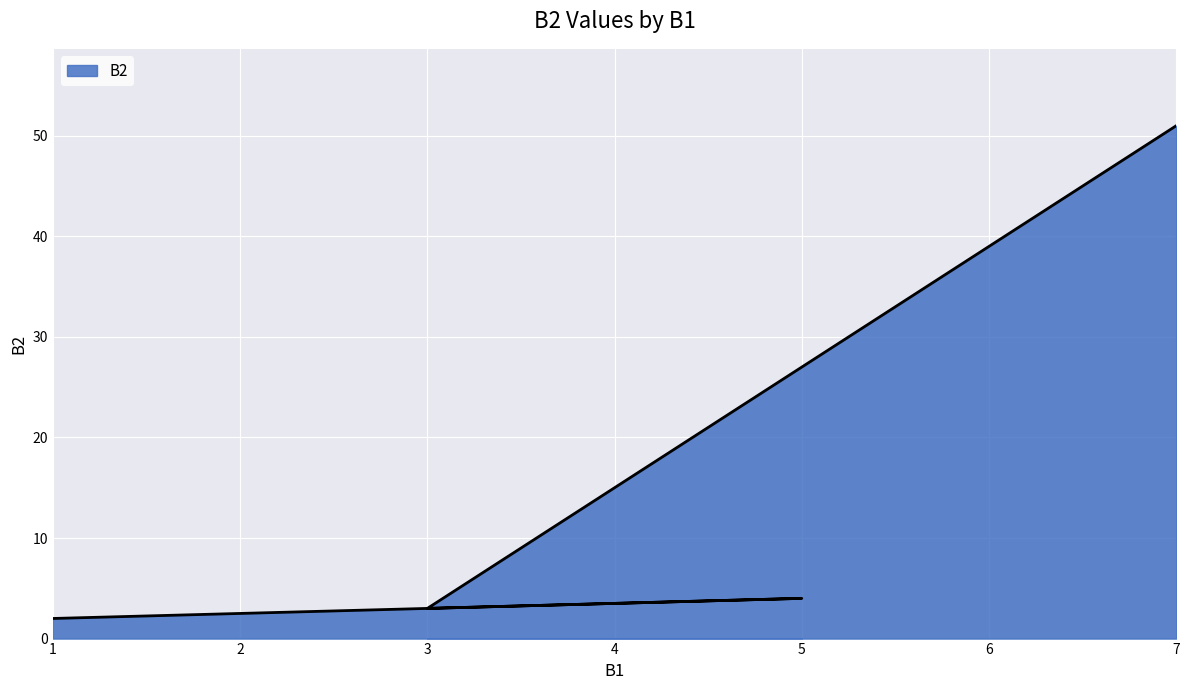

Count the number of data series in this chart.

1